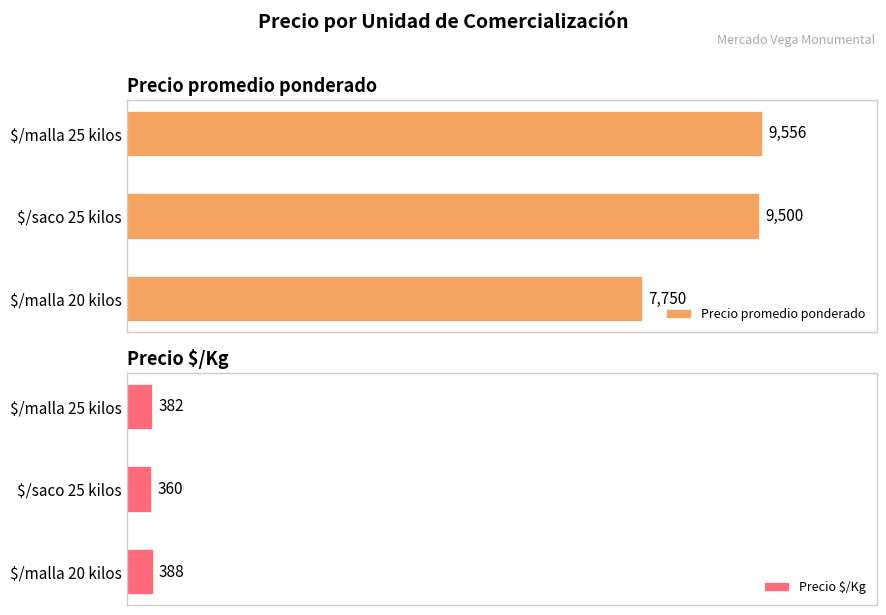

Which series has the largest total across all categories?

Precio promedio ponderado